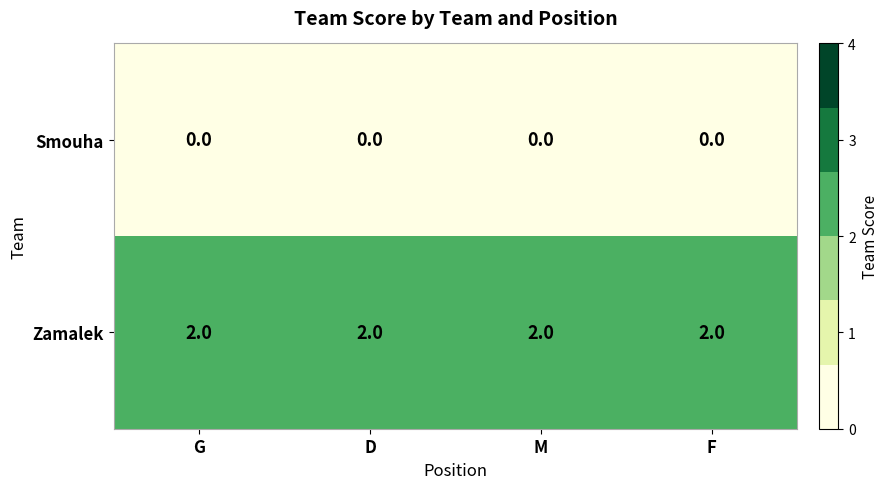

Is the value of Zamalek at G greater than the value of Smouha at D?

Yes